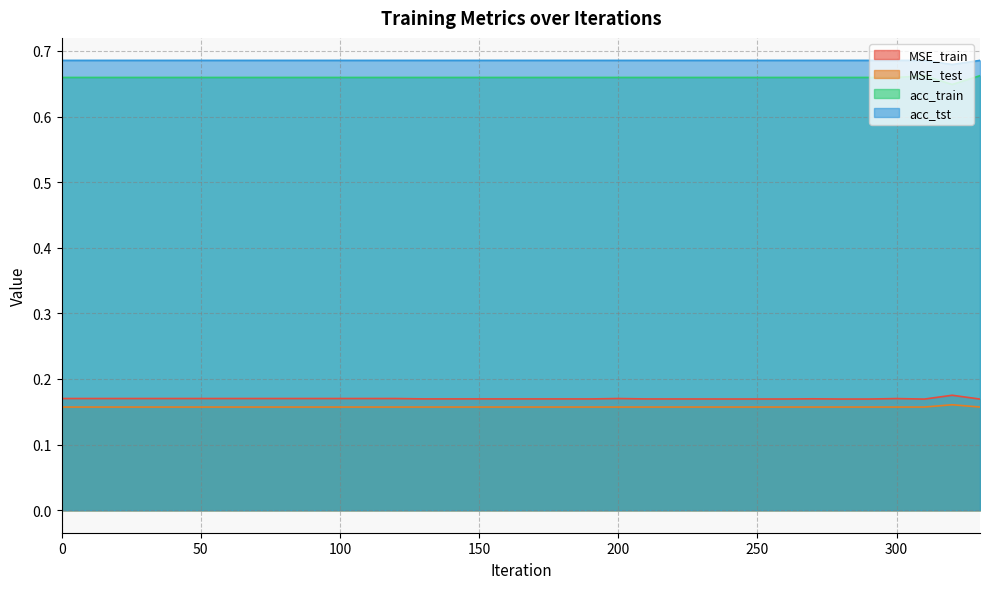

What is the maximum value shown in the chart?

0.7